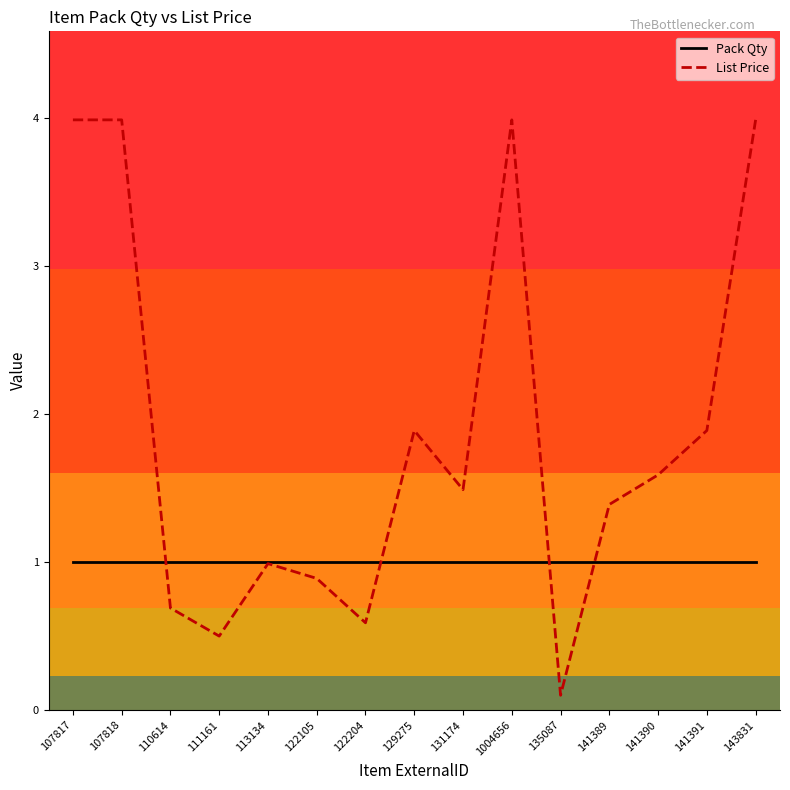

At how many categories does at least one series exceed 2?

4